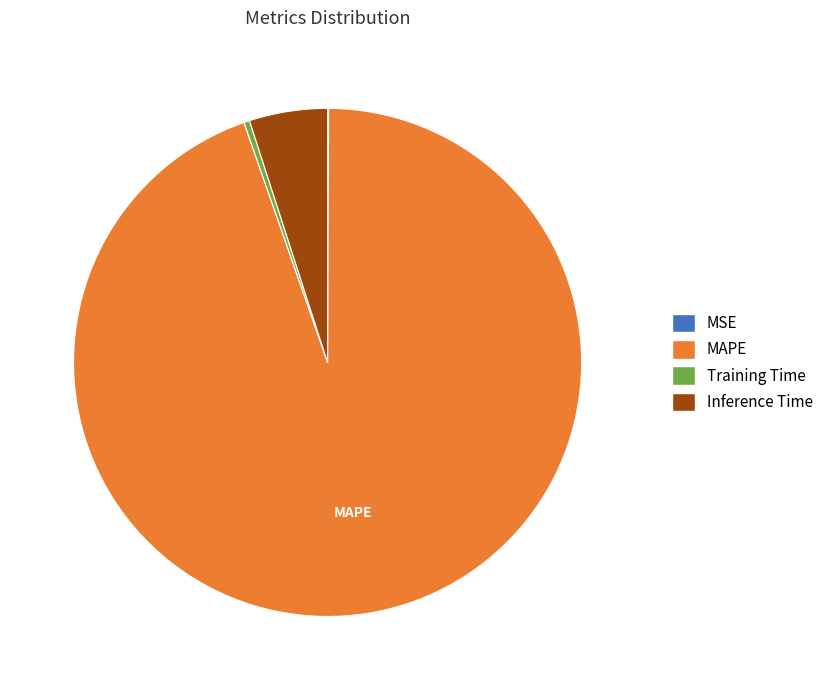

True or false: MAPE accounts for 99% of the total.

False